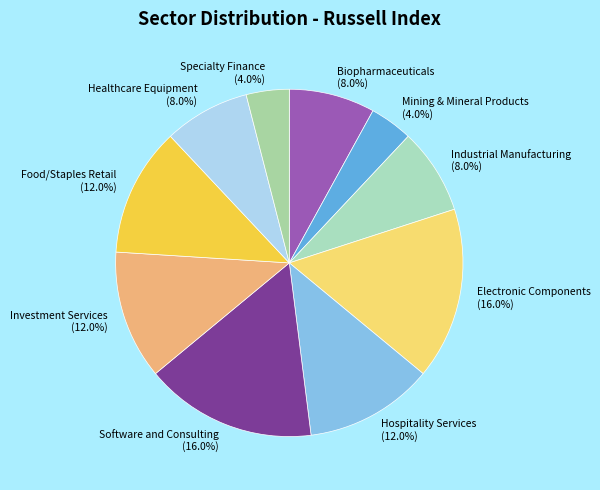

Does Industrial Manufacturing account for over 50% of the chart?

No